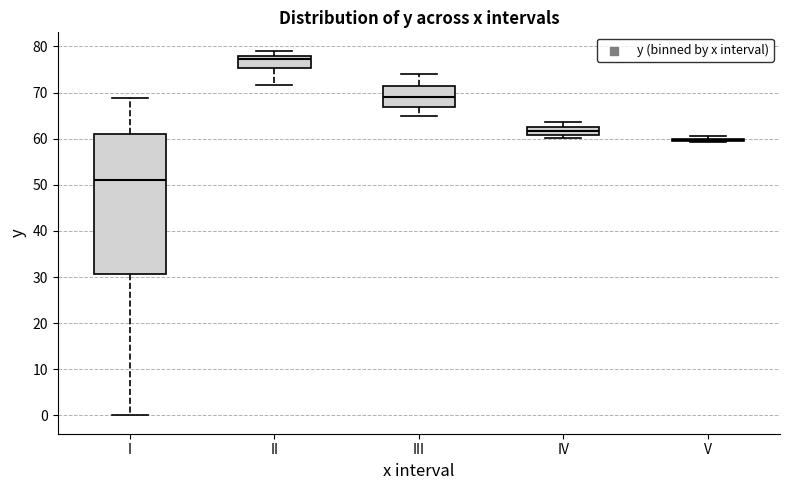

Reading left to right, read every box against the y-axis: the position of its median line, the range the box covers, and the ends of its whiskers. The values are not printed on the chart, so give them approximately, as read against the axis.

I: median 51, box 31 to 61, whiskers 0 to 69
II: median 77, box 75 to 78, whiskers 72 to 79
III: median 69, box 67 to 71, whiskers 65 to 74
IV: median 62, box 61 to 63, whiskers 60 to 64
V: box collapsed to a line at 60, whiskers 59 to 61